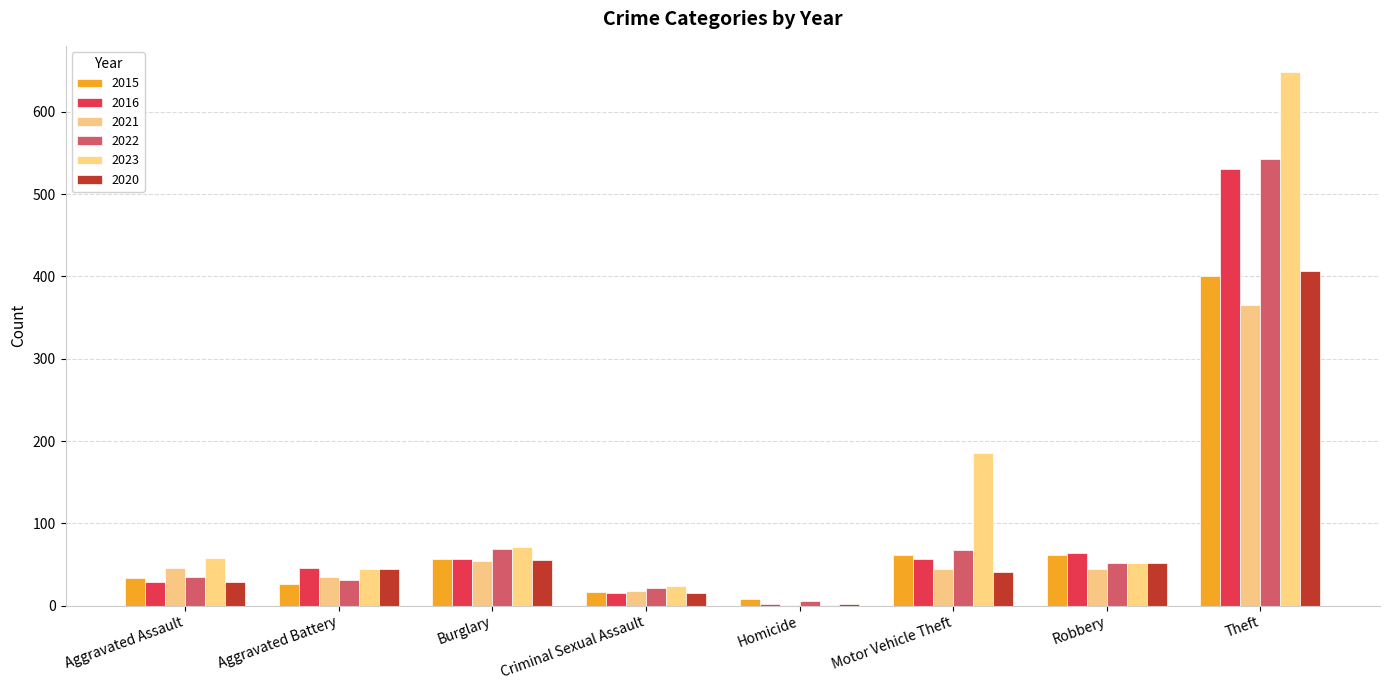

What is the difference between the 2022 values at Aggravated Battery and Motor Vehicle Theft?

37